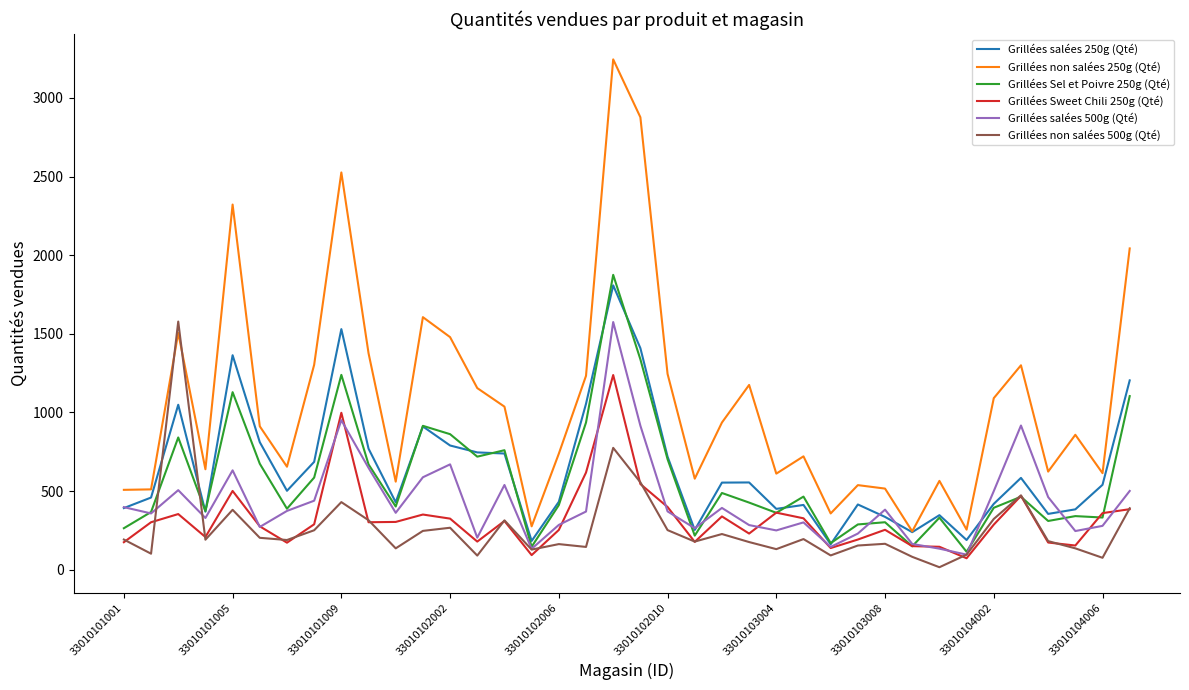

How many distinct data groups are displayed?

6